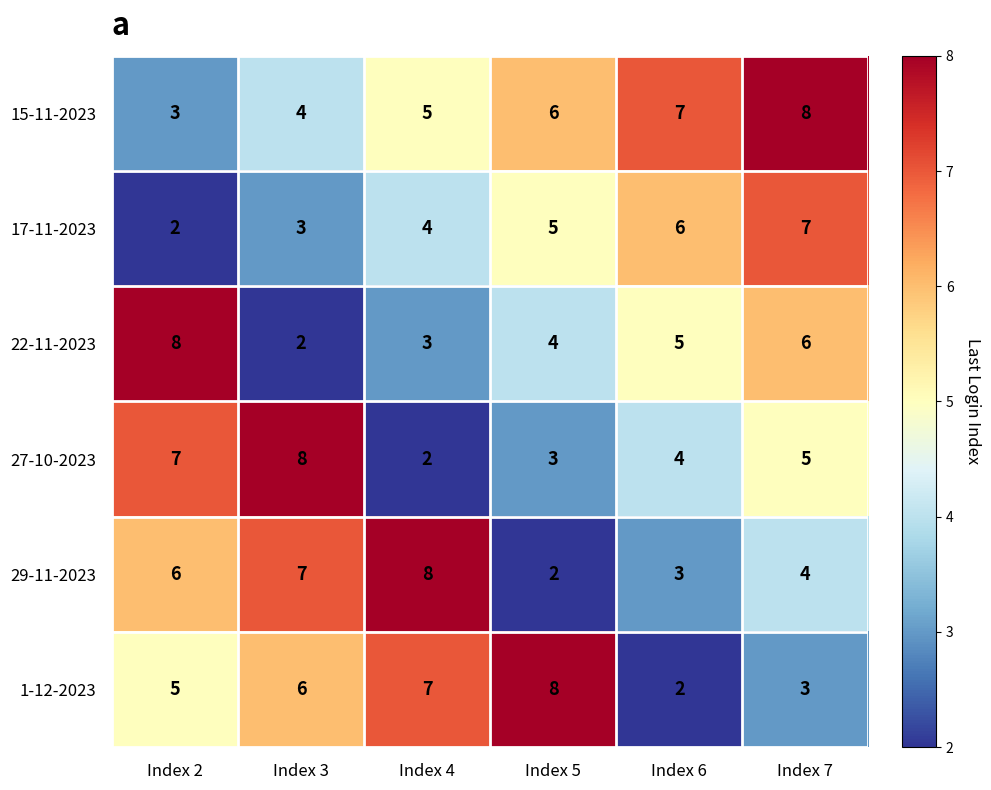

At which label does 17-11-2023 reach its peak?

Index 7